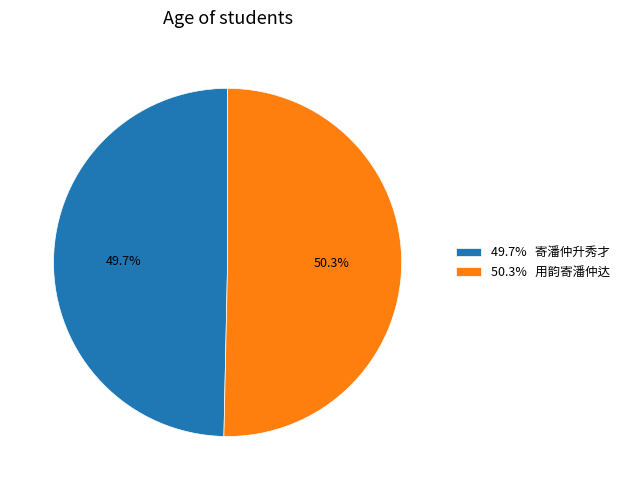

What percentage do 50.3% 用韵寄潘仲达 and 49.7% 寄潘仲升秀才 together represent?

100.0%